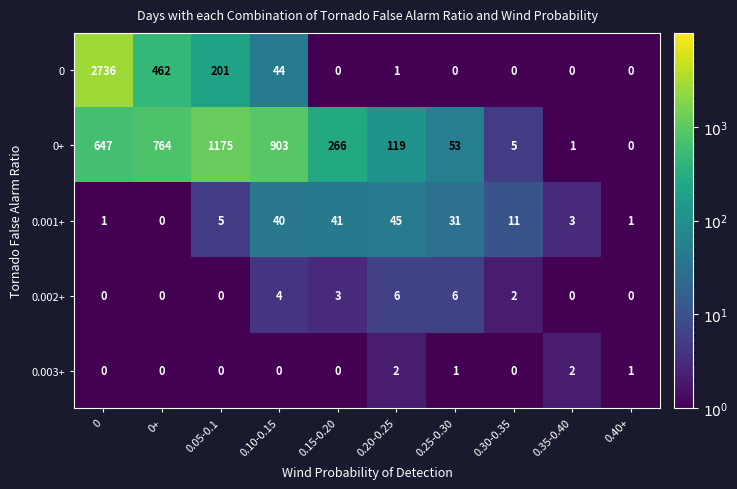

Which series changed the most between 0 and 0.30-0.35?

0